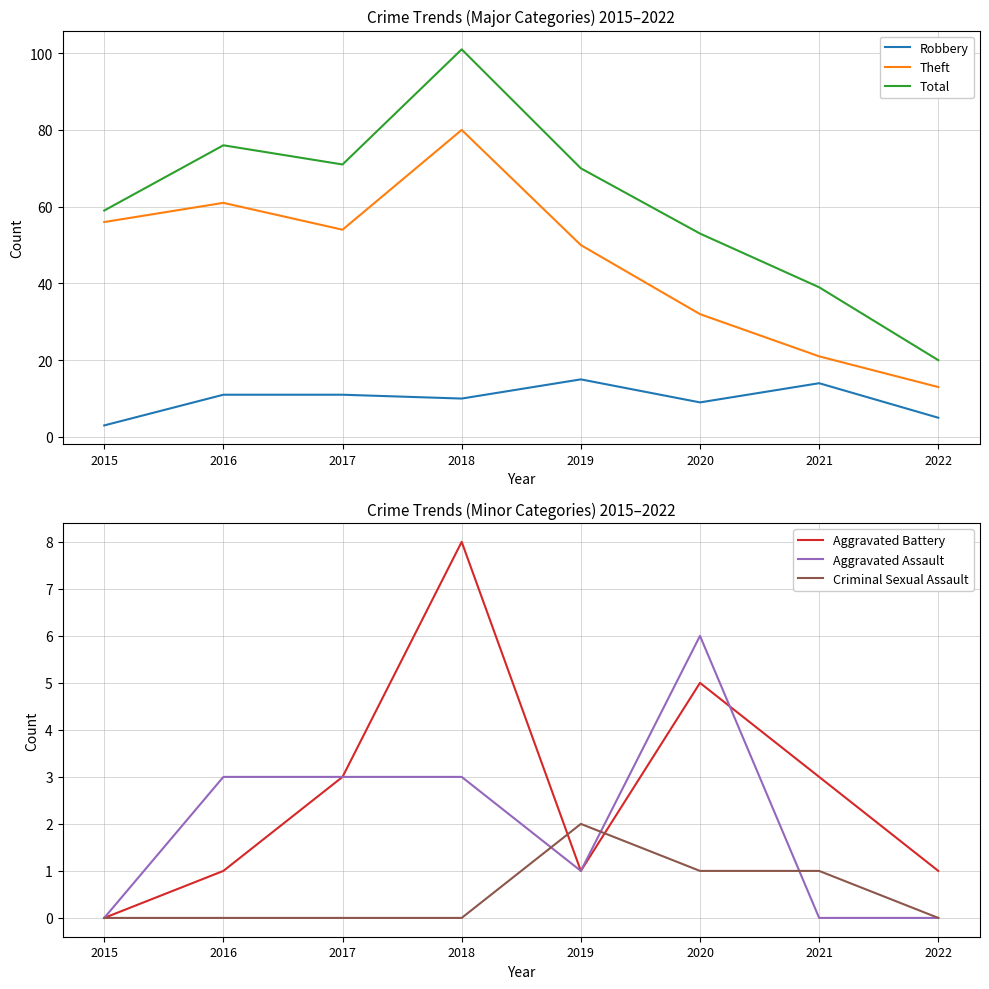

Reading left to right, what are all the values shown in this chart?

Robbery: 2015=3	2016=11	2017=11	2018=10	2019=15	2020=9	2021=14	2022=5
Theft: 2015=56	2016=61	2017=54	2018=80	2019=50	2020=32	2021=21	2022=13
Total: 2015=59	2016=76	2017=71	2018=101	2019=70	2020=53	2021=39	2022=20
Aggravated Battery: 2015=0	2016=1	2017=3	2018=8	2019=1	2020=5	2021=3	2022=1
Aggravated Assault: 2015=0	2016=3	2017=3	2018=3	2019=1	2020=6	2021=0	2022=0
Criminal Sexual Assault: 2015=0	2016=0	2017=0	2018=0	2019=2	2020=1	2021=1	2022=0